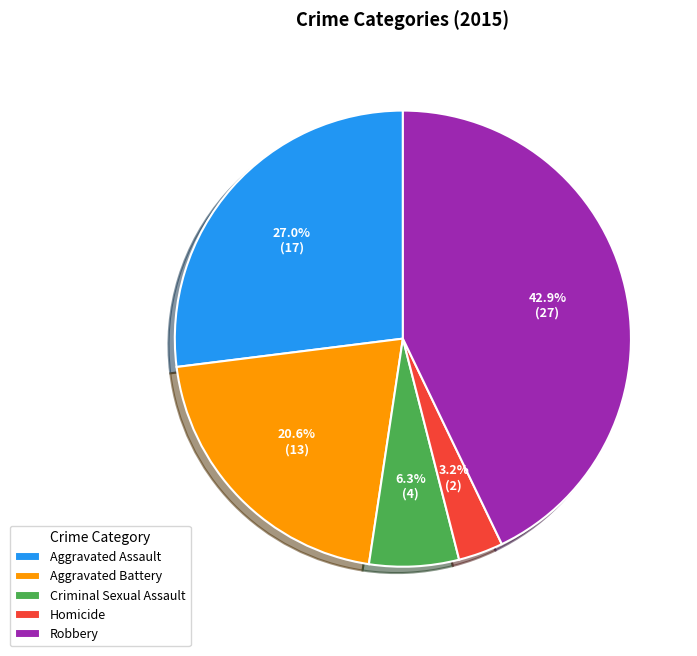

What portion of the pie excludes Robbery?

57.1%